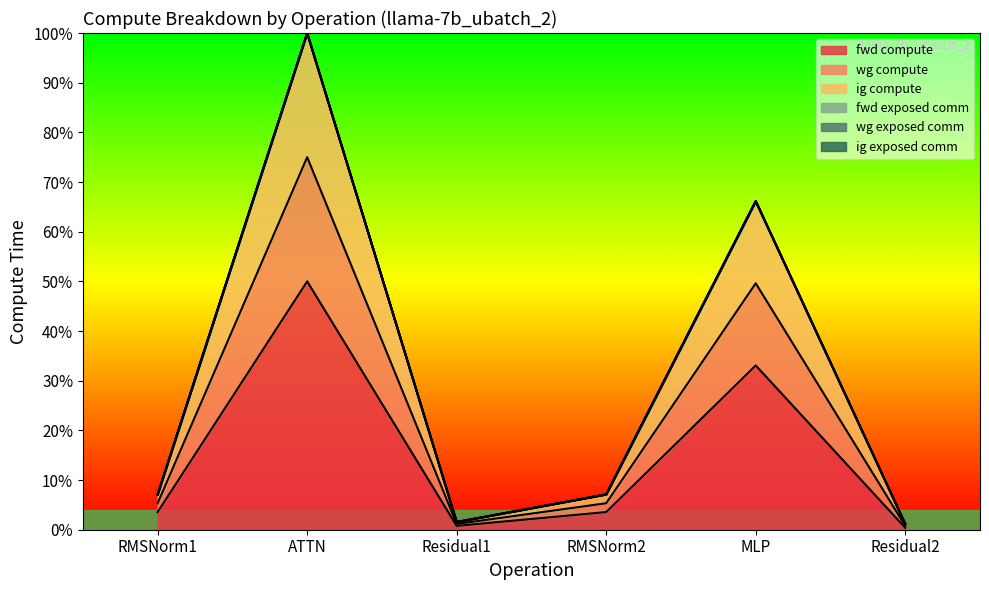

Does the chart display data point markers on the line(s)?

No